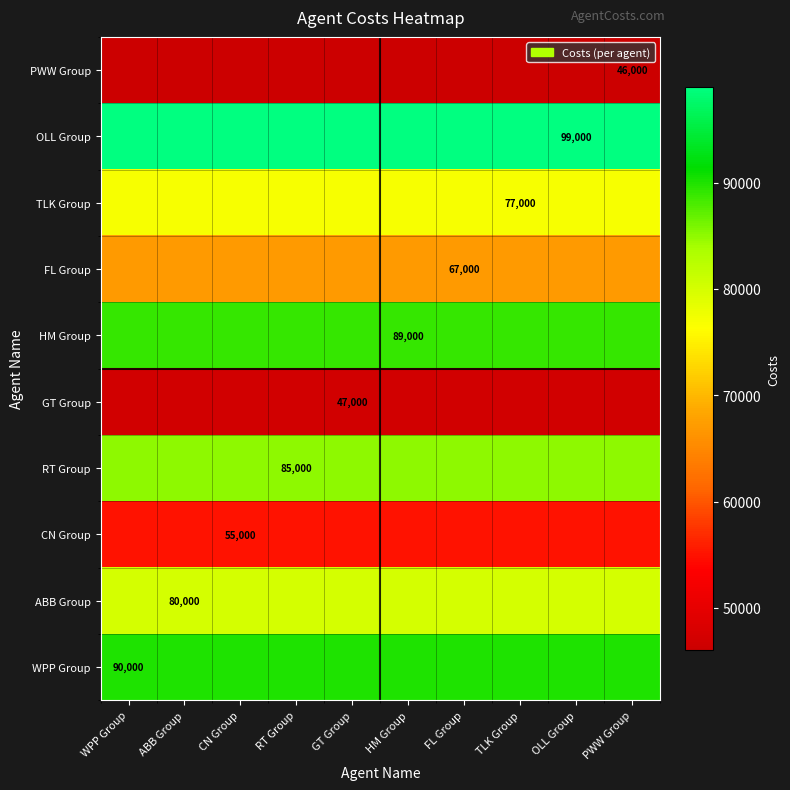

True or false: HM Group has a value of 37472 at HM Group.

False